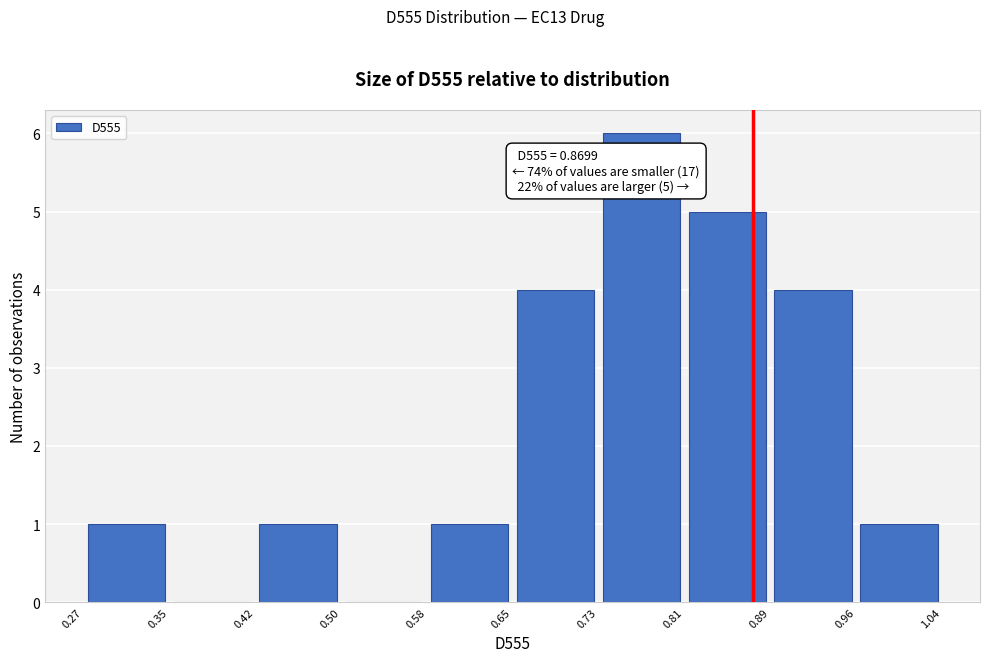

Over which range of the x-axis is the bar tallest?

0.73 to 0.81